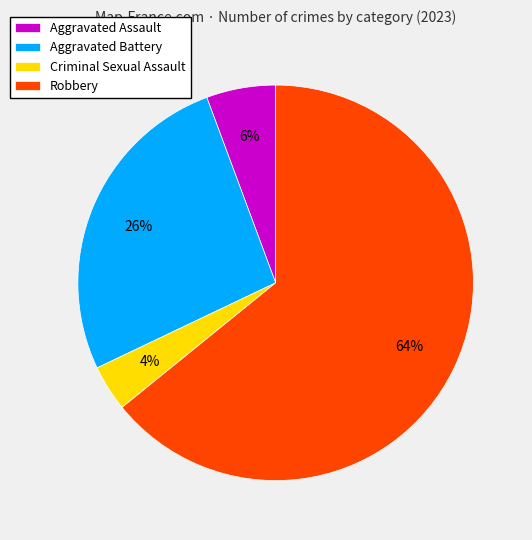

Which has a higher value, Robbery or Aggravated Battery?

Robbery